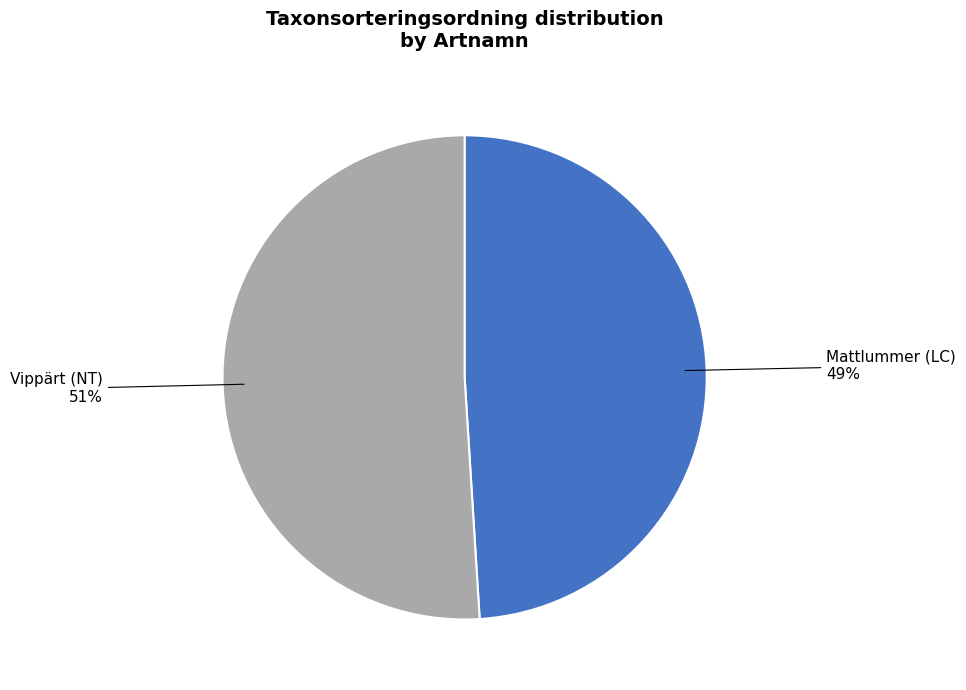

Which category accounts for the majority?

Vippärt (NT)